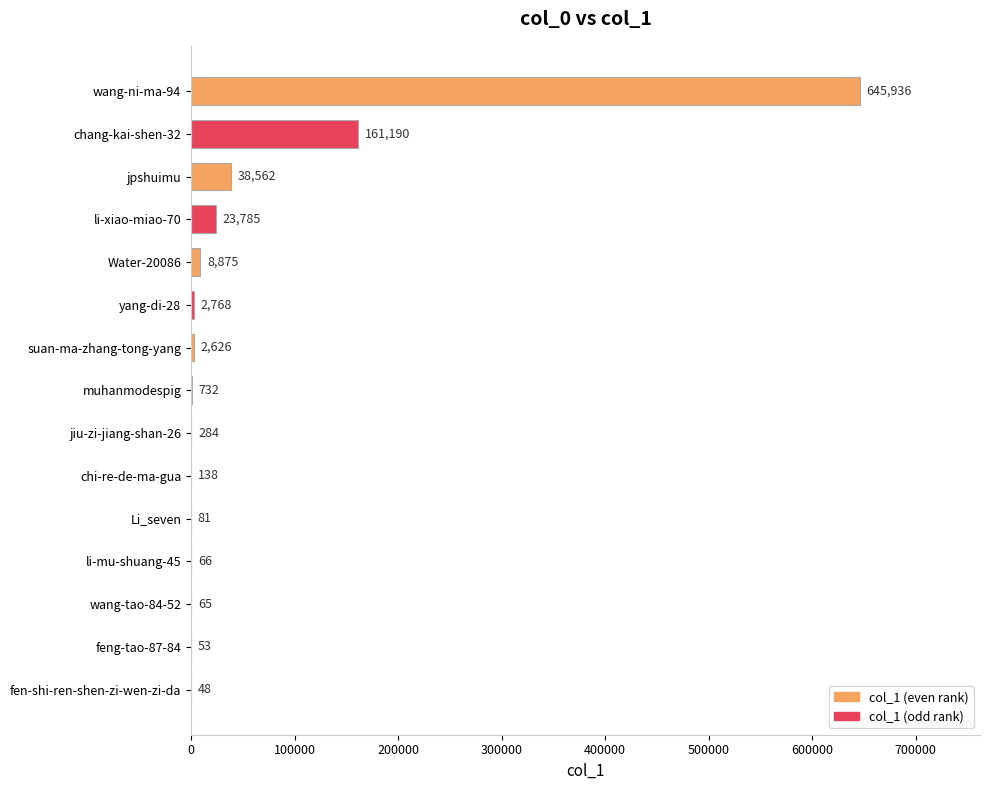

At which label is the value closest to 322992?

chang-kai-shen-32